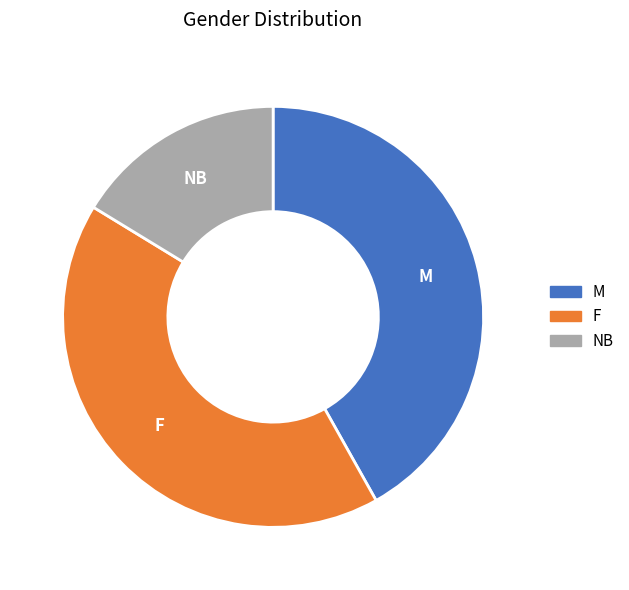

Count the number of slices in the pie.

3